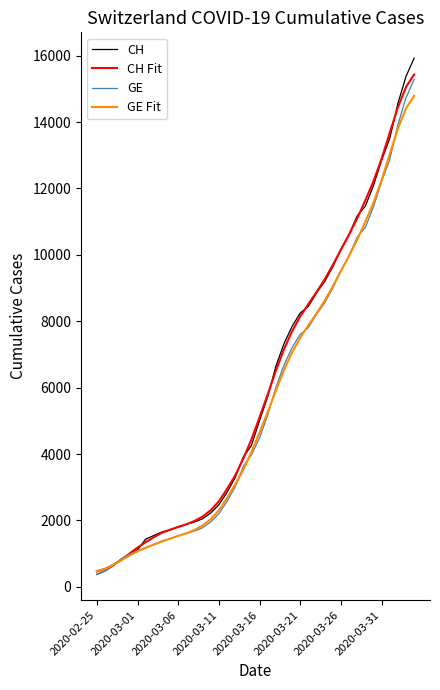

What is the minimum value for GE?

375